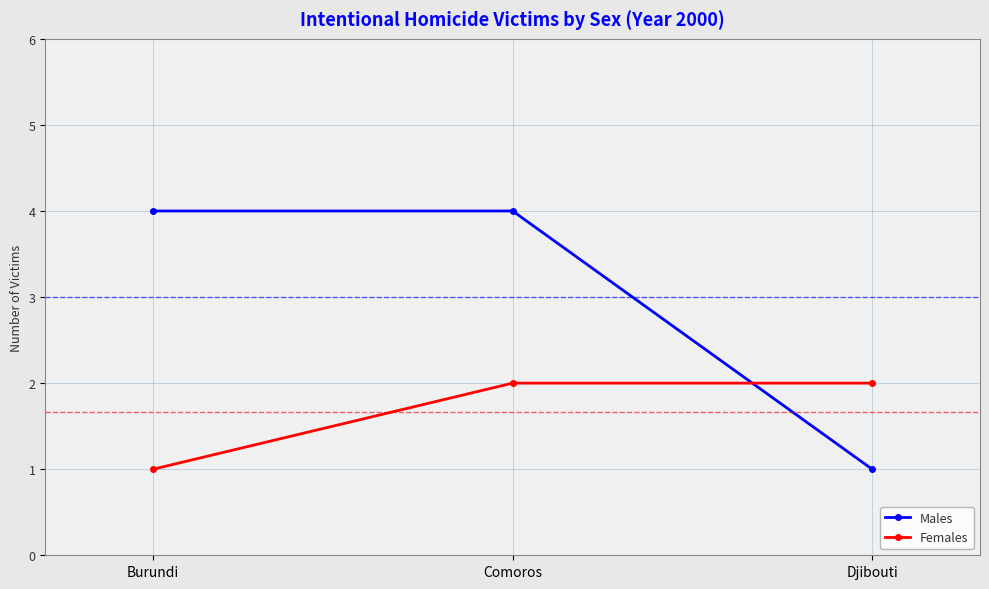

At how many categories does at least one series exceed 1?

3